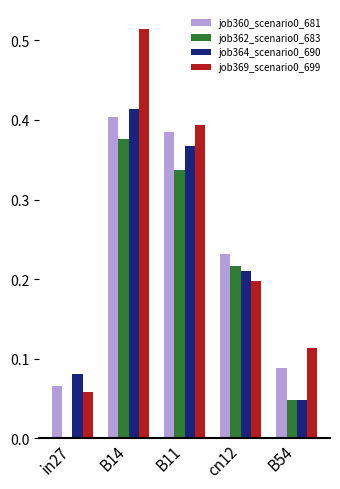

What is the sum of all job369_scenario0_699 values?

1.3